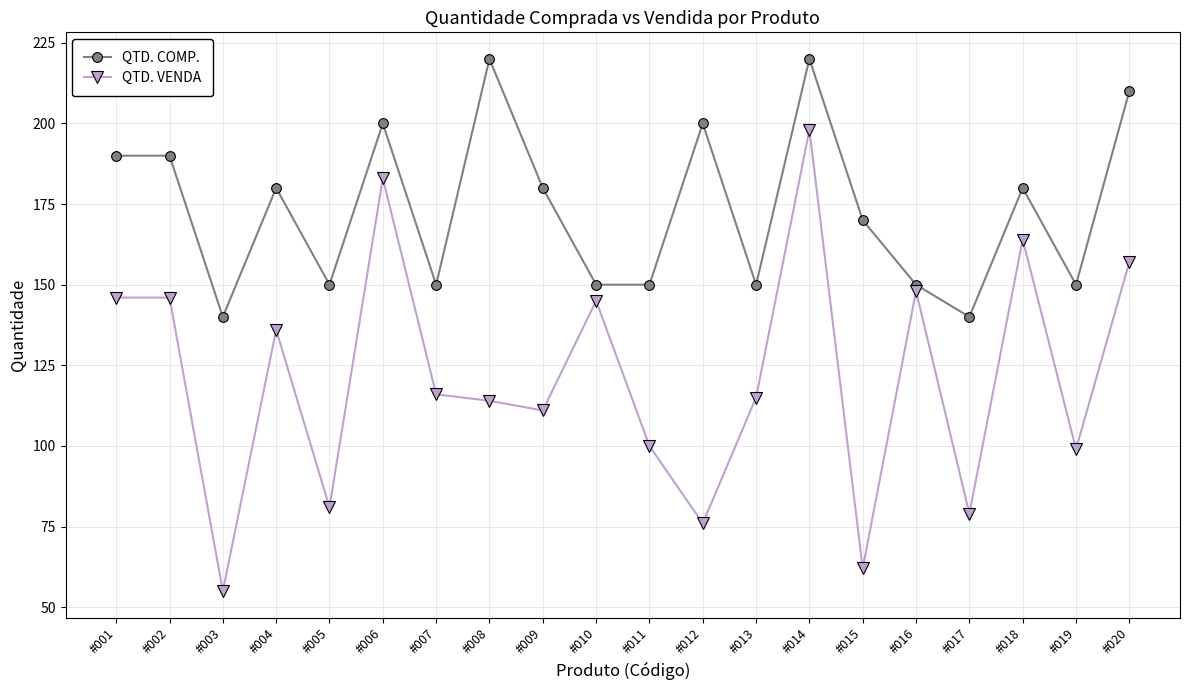

Is the value of QTD. COMP. at #003 greater than the value of QTD. VENDA at #018?

No